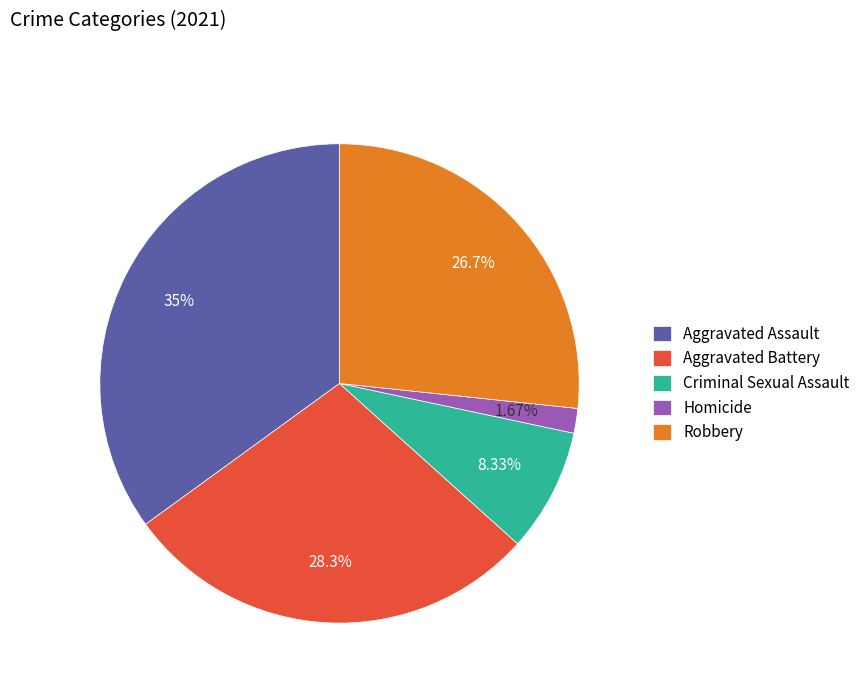

Which slice is the smallest?

Homicide